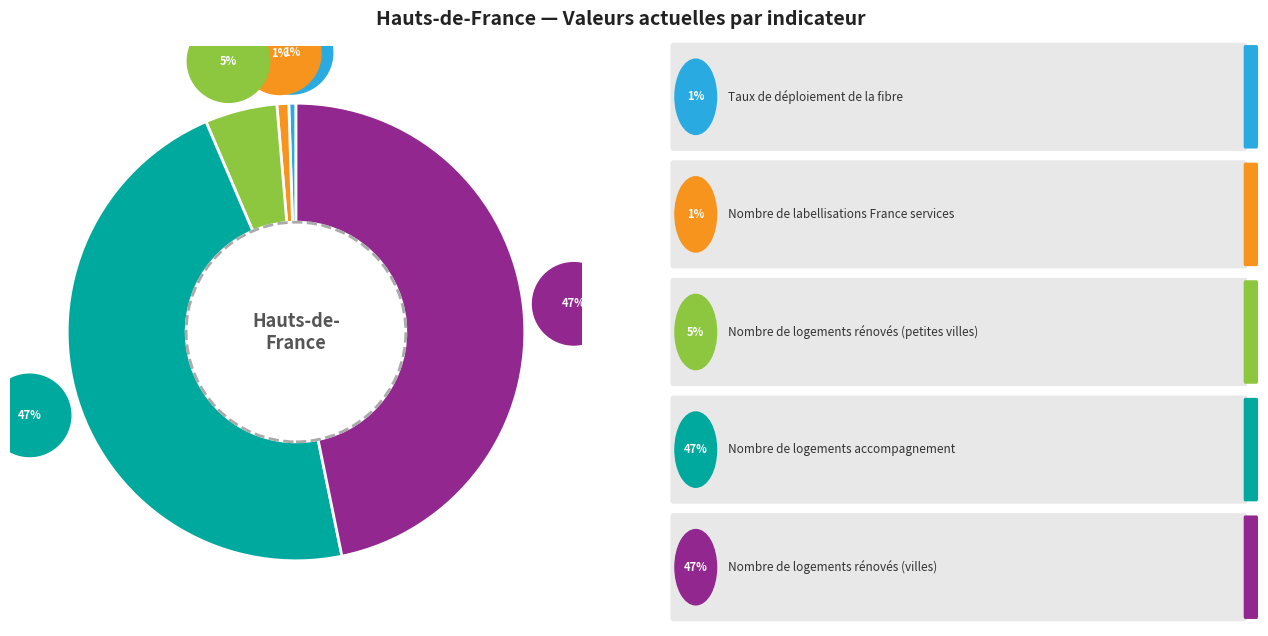

Is there a majority slice in this chart?

No